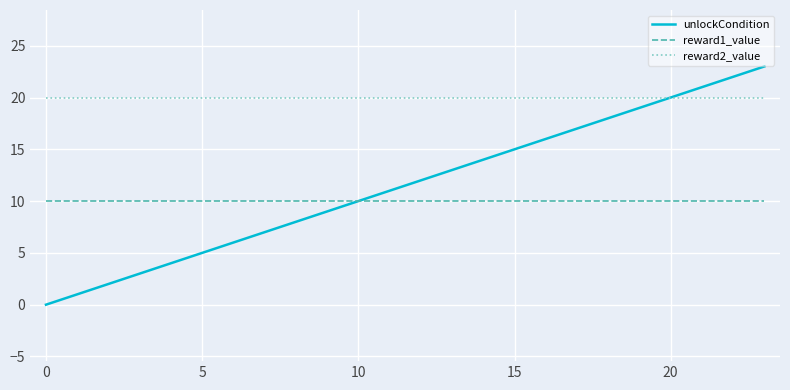

True or false: reward2_value and reward1_value cross at least once.

False